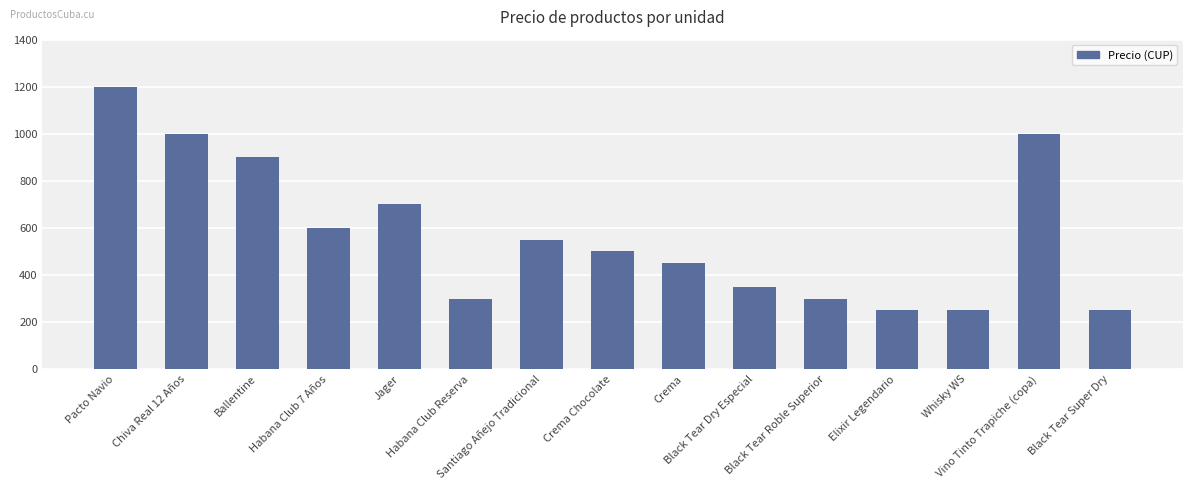

Which has a higher value, Habana Club Reserva or Black Tear Super Dry?

Habana Club Reserva